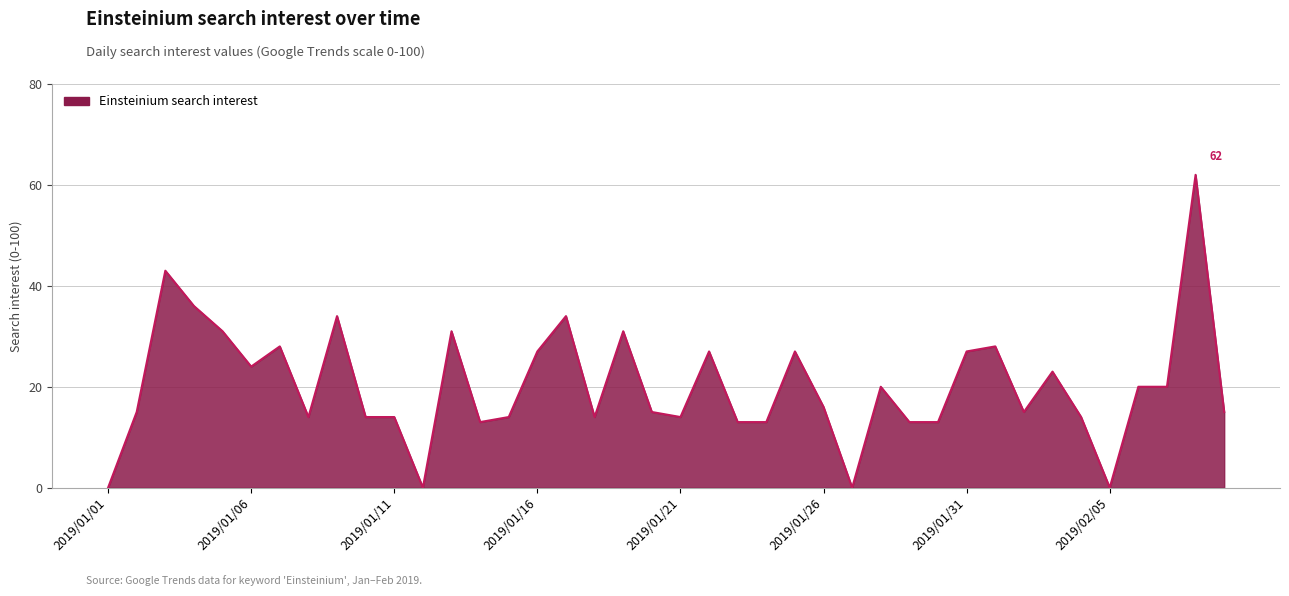

What is the maximum value shown in the chart?

62